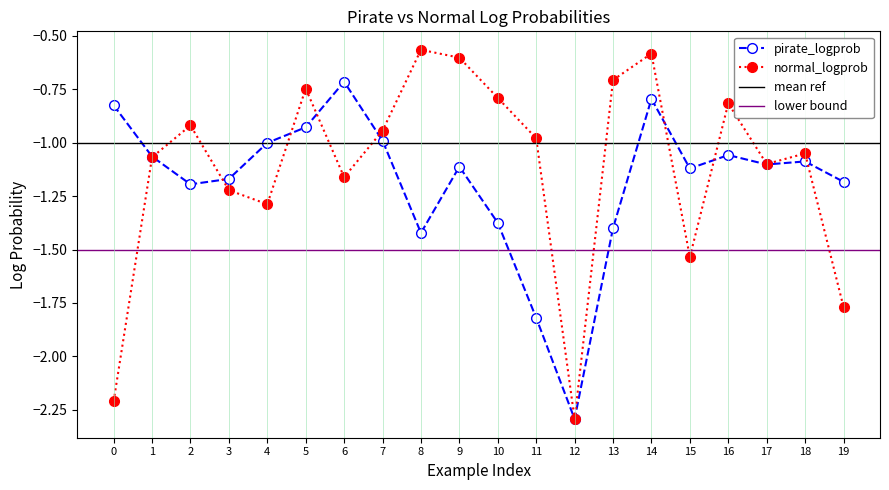

Reading left to right, transcribe all the data shown in this chart.

pirate_logprob: -0.8	-1.1	-1.2	-1.2	-1.0	-0.9	-0.7	-1.0	-1.4	-1.1	-1.4	-1.8	-2.3	-1.4	-0.8	-1.1	-1.1	-1.1	-1.1	-1.2
normal_logprob: -2.2	-1.1	-0.9	-1.2	-1.3	-0.7	-1.2	-0.9	-0.6	-0.6	-0.8	-1.0	-2.3	-0.7	-0.6	-1.5	-0.8	-1.1	-1.1	-1.8